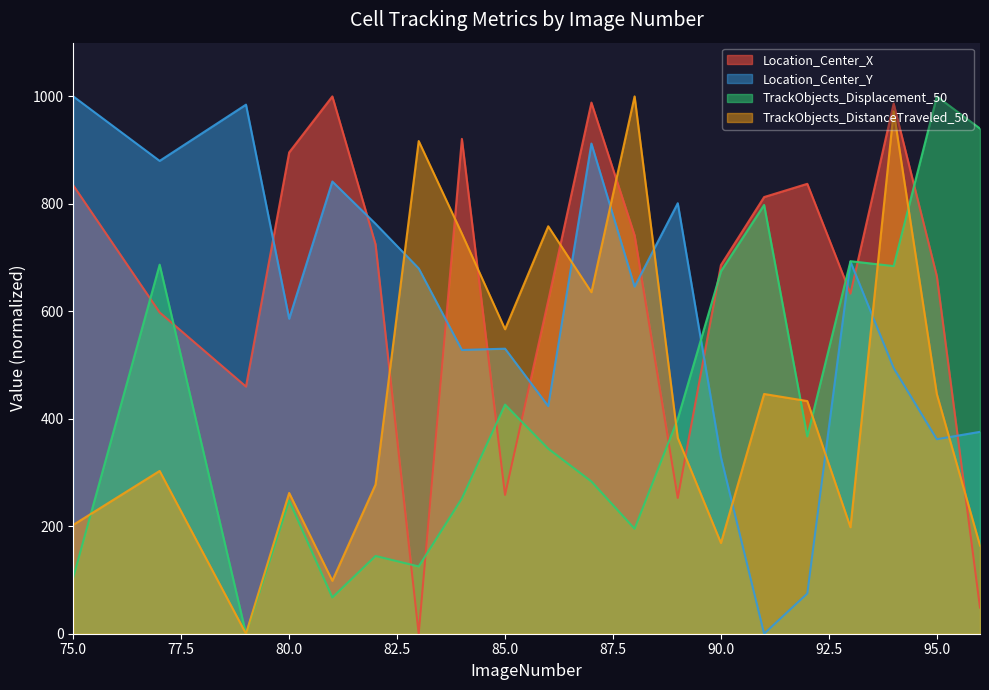

How many distinct data groups are displayed?

4